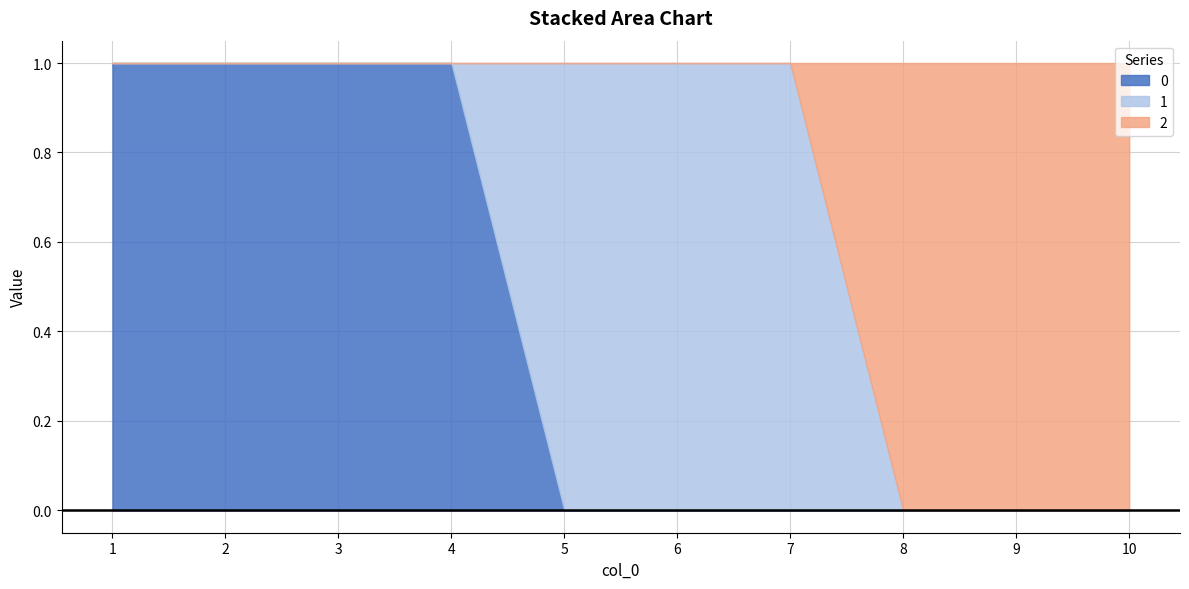

The value of 1 at 1 is 1. True or false?

False